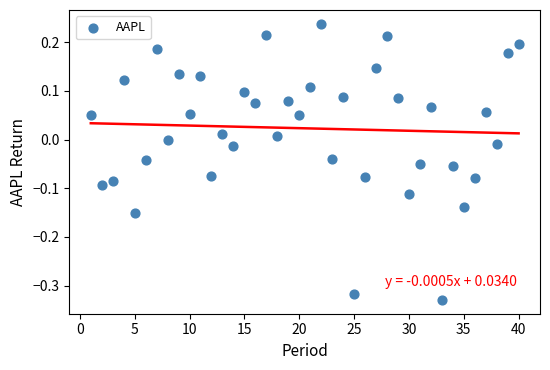

What is the range of Y values (max minus min)?

0.6